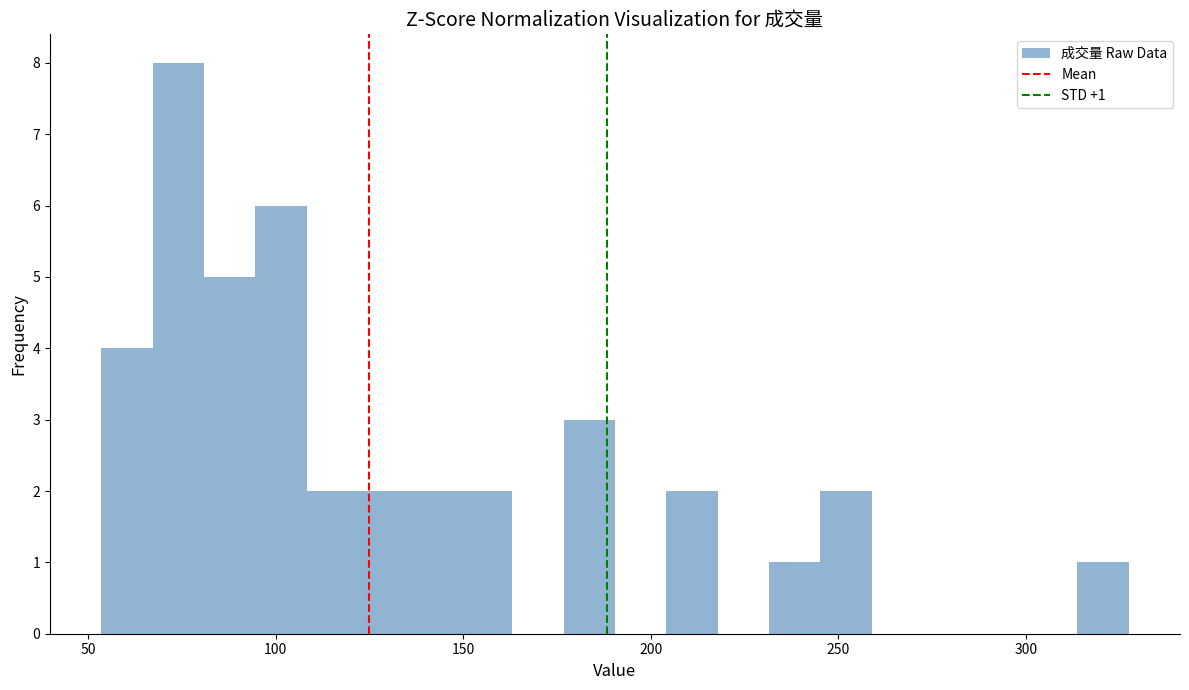

Read against the x-axis, roughly where is the centre of the tallest bar?

75